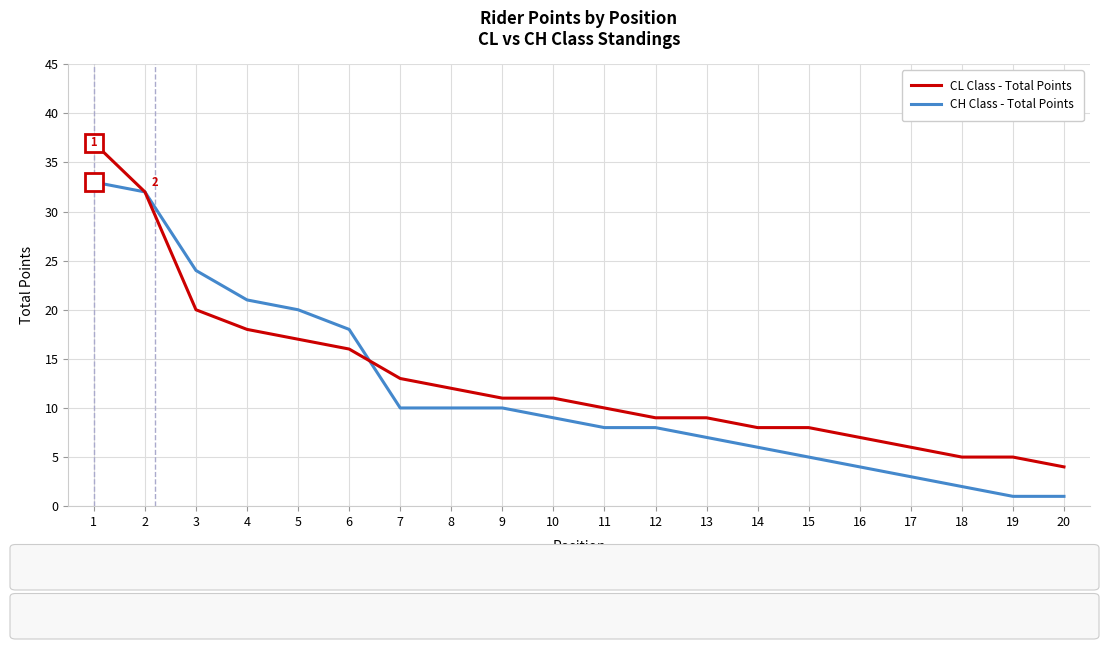

Reading left to right, list all the values displayed in this chart.

CL Class - Total Points: 1=37	2=32	3=20	4=18	5=17	6=16	7=13	8=12	9=11	10=11	11=10	12=9	13=9	14=8	15=8	16=7	17=6	18=5	19=5	20=4
CH Class - Total Points: 1=33	2=32	3=24	4=21	5=20	6=18	7=10	8=10	9=10	10=9	11=8	12=8	13=7	14=6	15=5	16=4	17=3	18=2	19=1	20=1